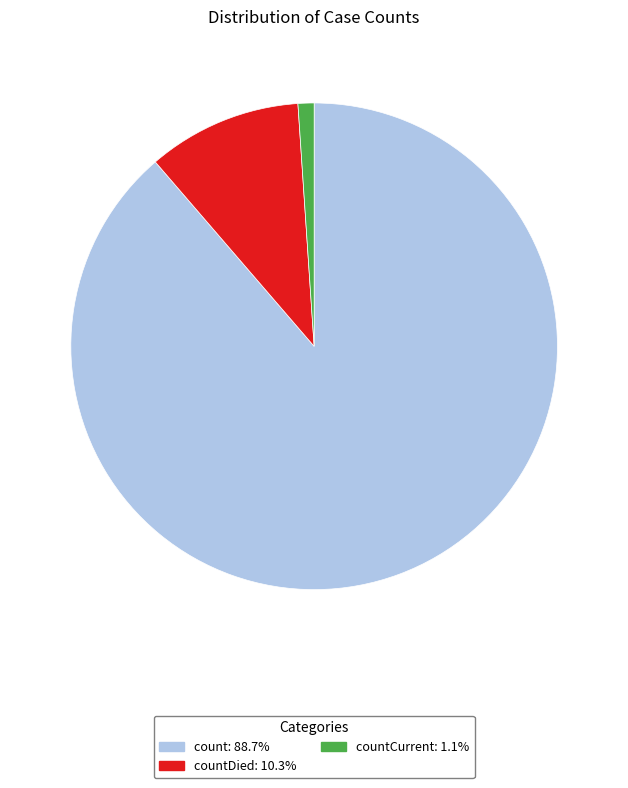

Is there a majority slice in this chart?

Yes